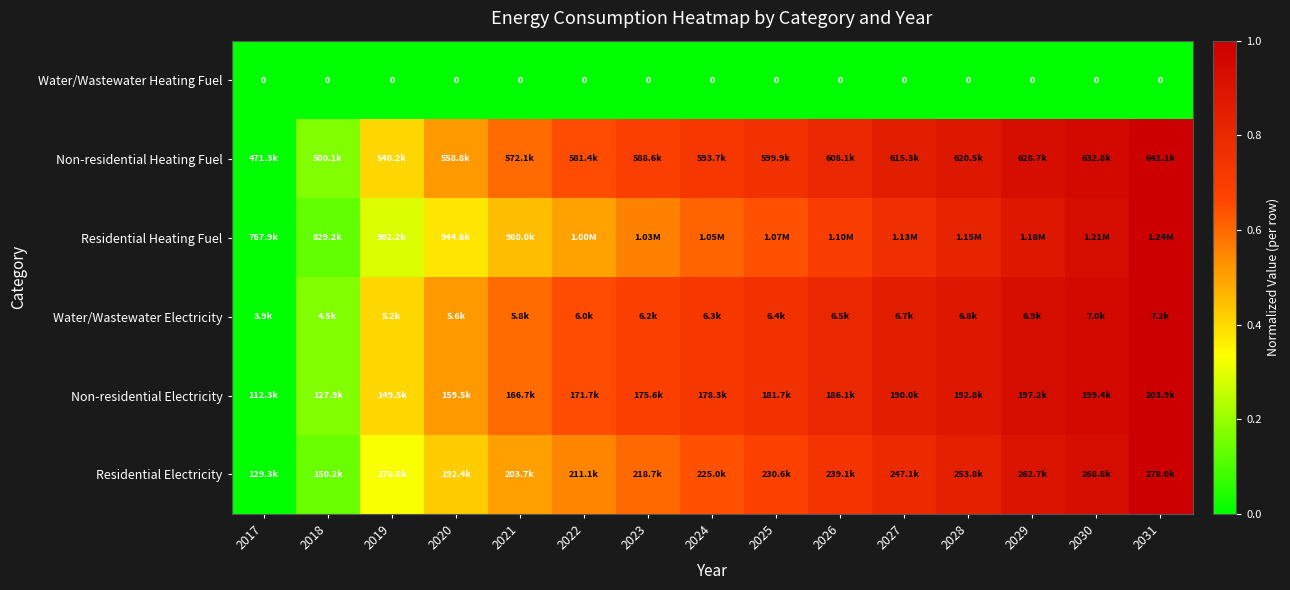

What is the spread (max minus min) of values at 2030?

1.0